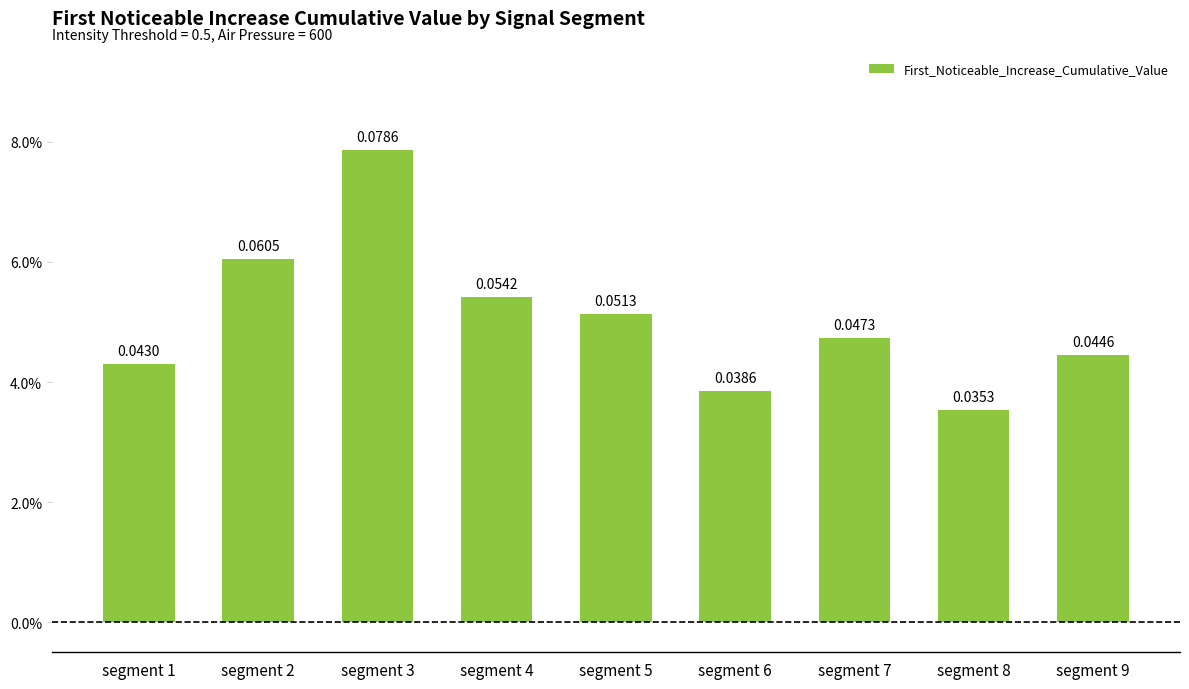

Does the chart contain any negative values?

No